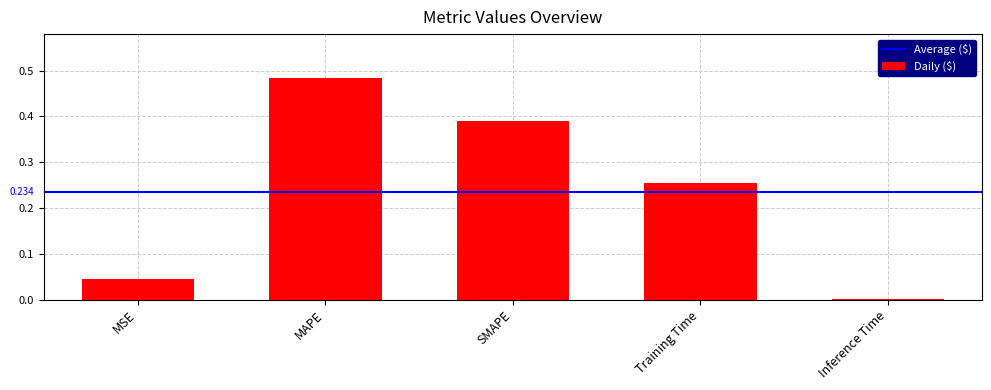

The chart shows a value of 0.9 at MAPE. True or false?

False